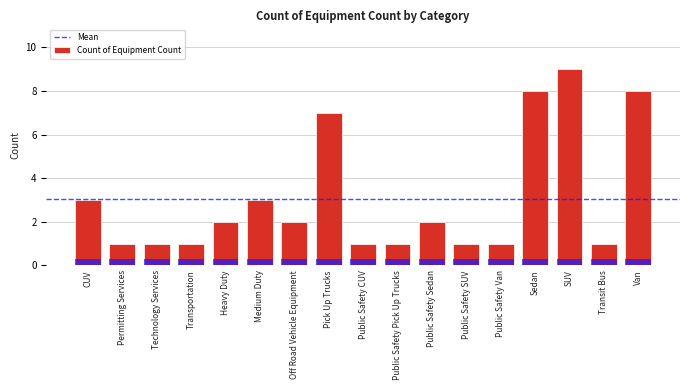

What is the smallest value displayed?

1